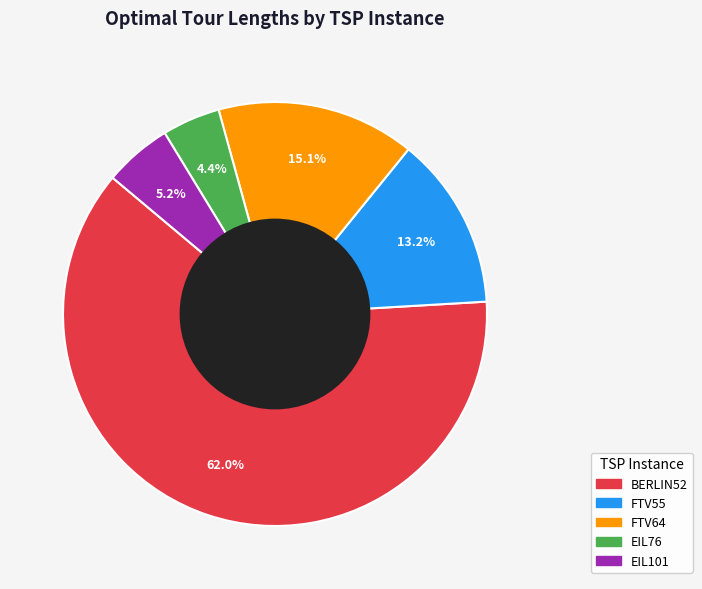

Is the sum of EIL76 and BERLIN52 greater than half?

Yes